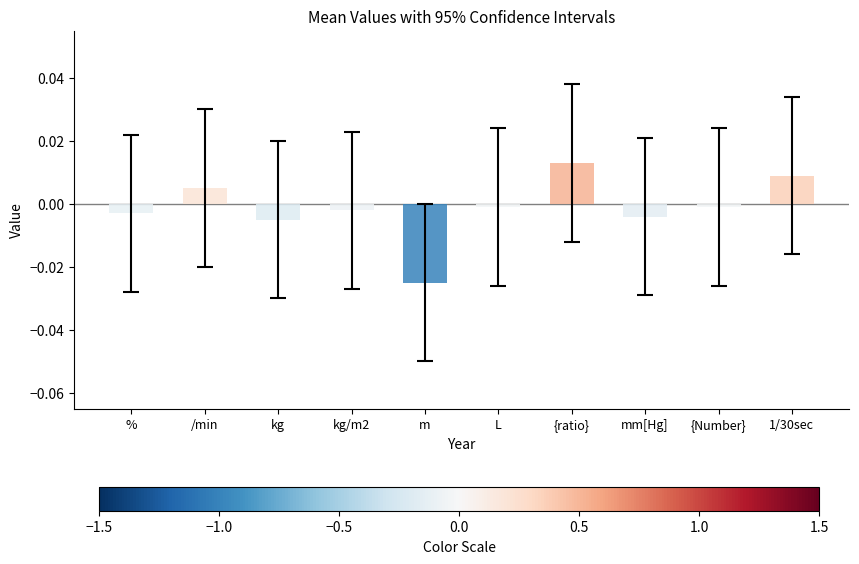

What is the label of the 8th bar from the left?

mm[Hg]